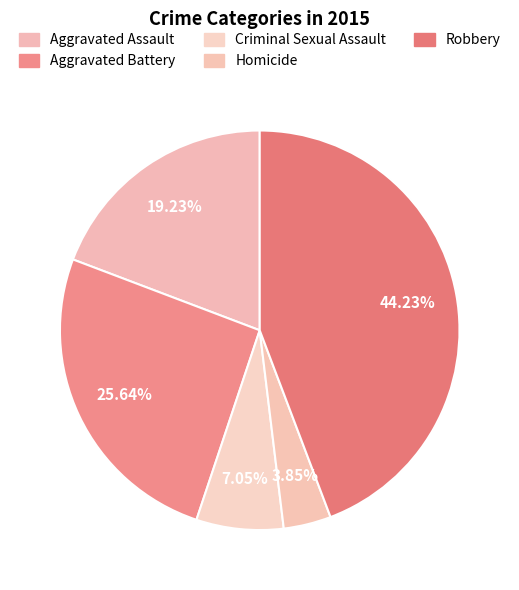

Is Homicide the majority of the pie?

No